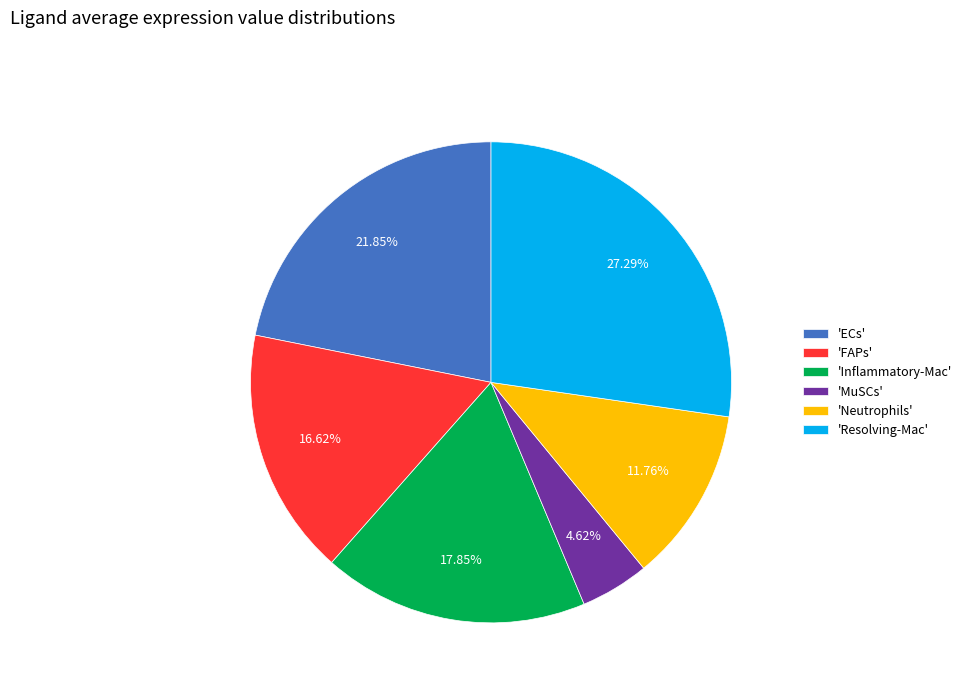

What is the largest slice in the pie chart?

'Resolving-Mac'